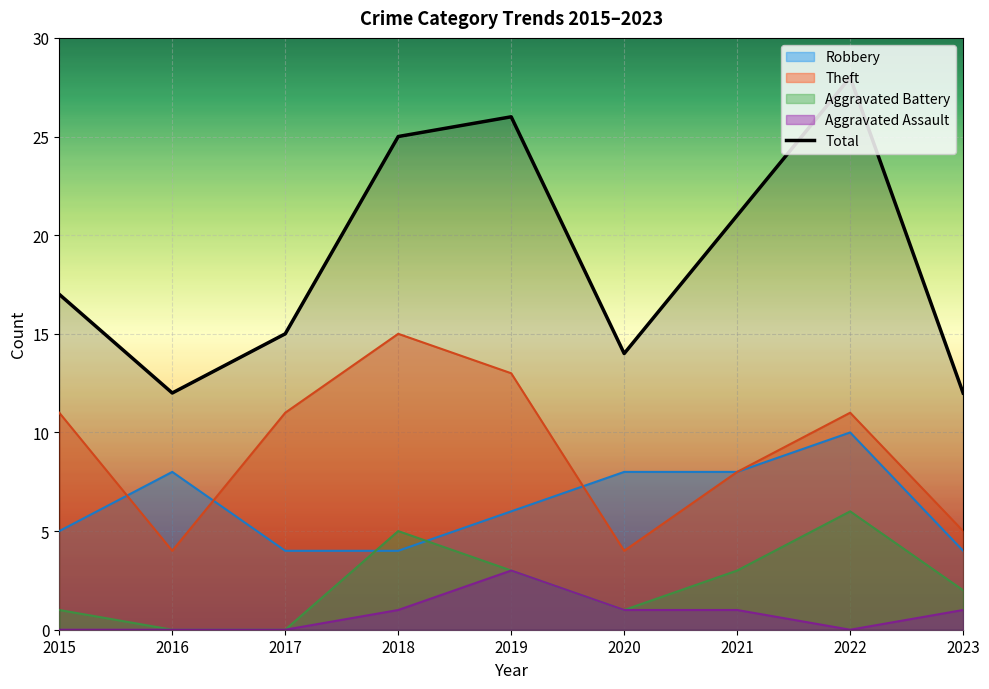

Where is the first local maximum?

2019